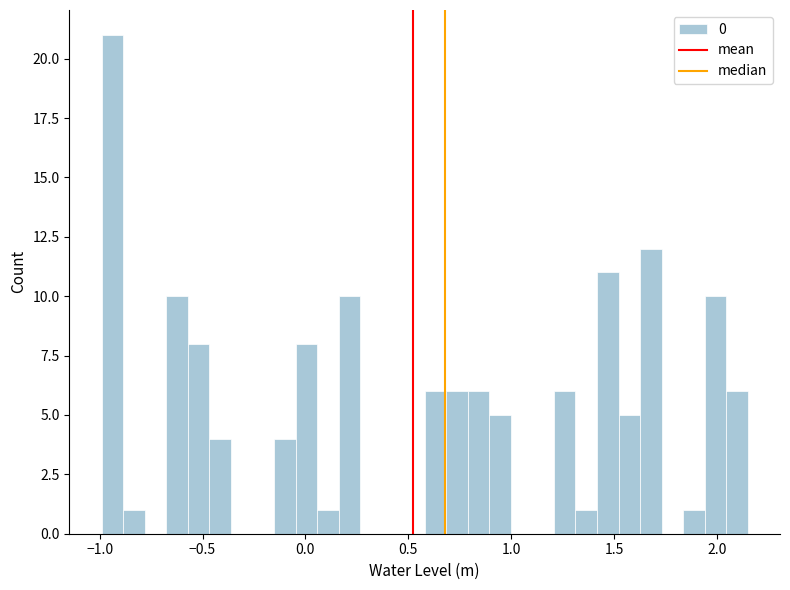

Read against the x-axis, roughly where is the centre of the tallest bar?

-0.95